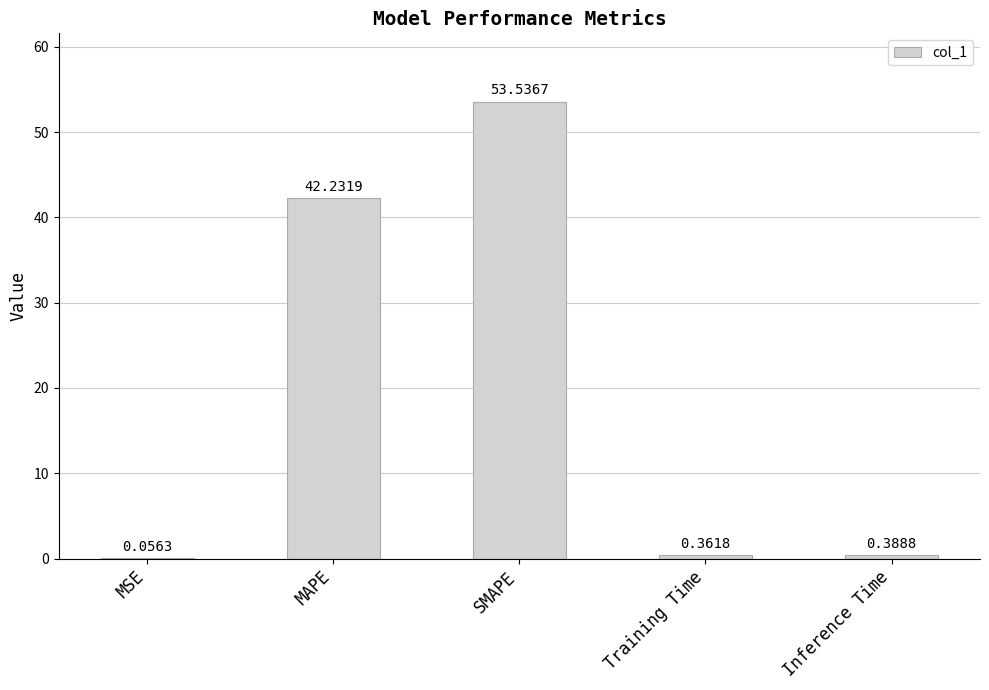

Which label corresponds to the largest value in the chart?

SMAPE